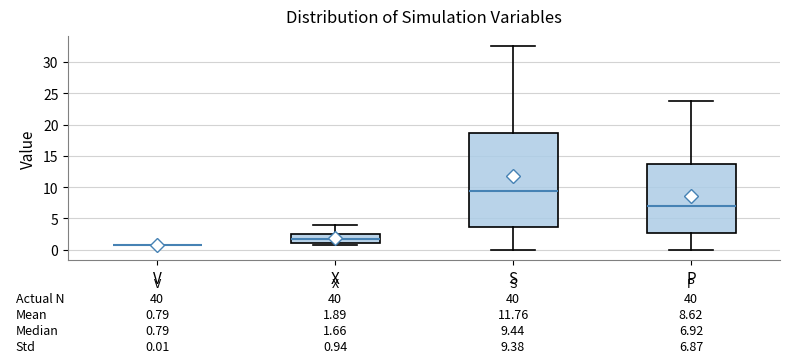

Comparing the boxes themselves (not the whiskers), which one is the tallest?

S